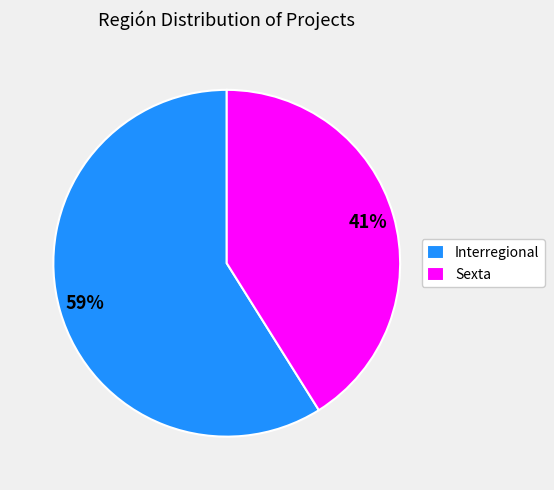

Is it true that Interregional is 52% of the pie?

False